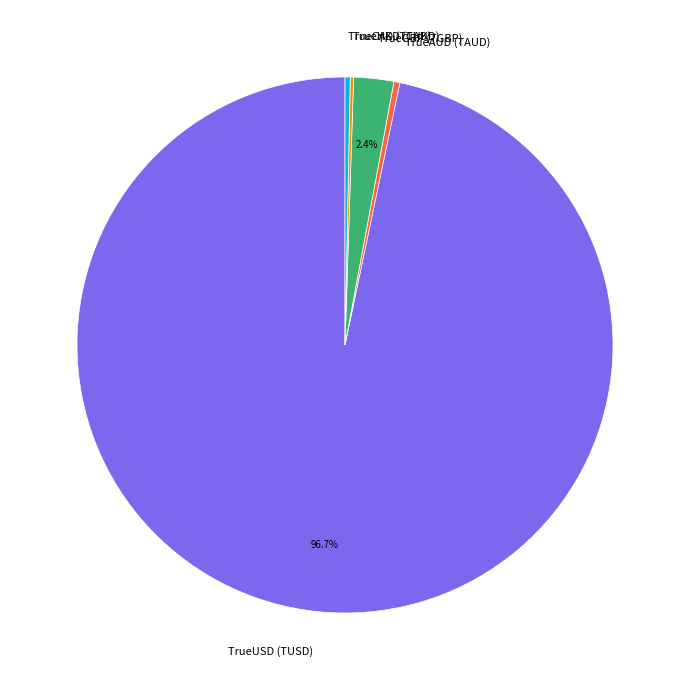

Between TrueAUD (TAUD) and TrueGBP (TGBP), which is larger?

TrueGBP (TGBP)